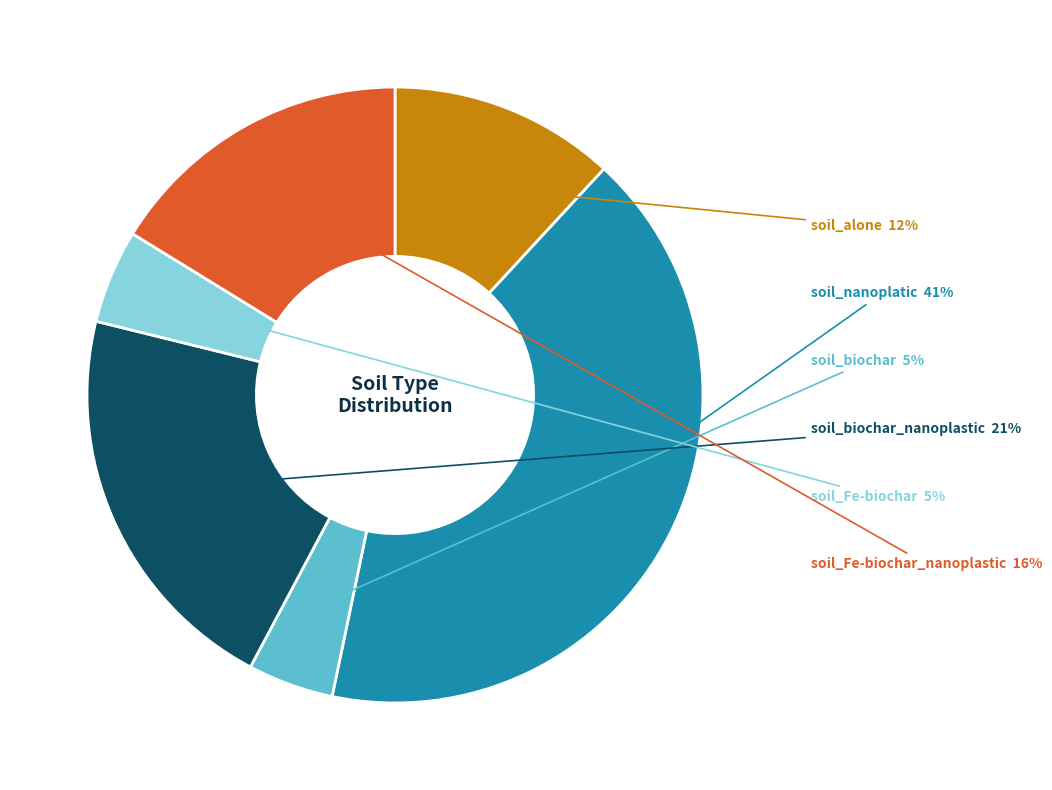

To the nearest percent, what is the average slice percentage?

17%